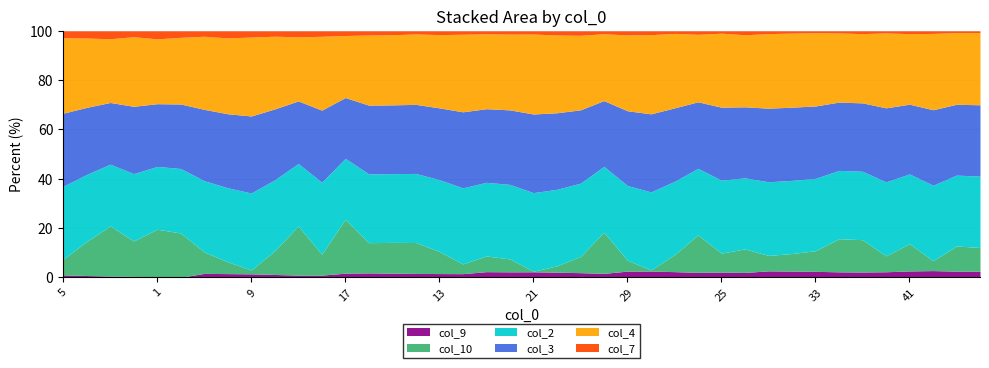

What is the average value of the col_2 series?

292